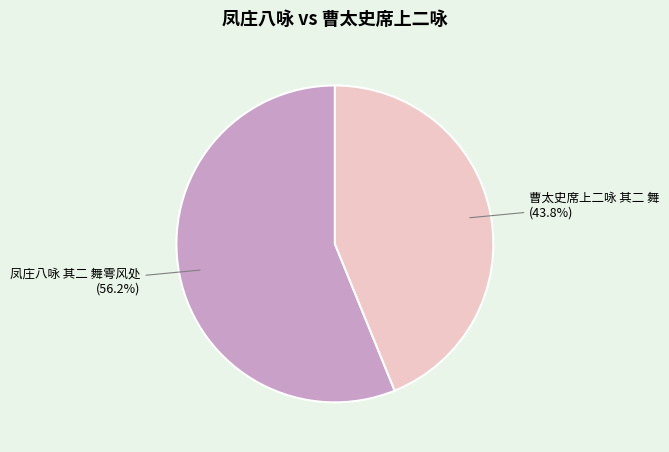

Approximately how many times larger is the value at 凤庄八咏 其二 舞雩风处 compared to 曹太史席上二咏 其二 舞?

1.3